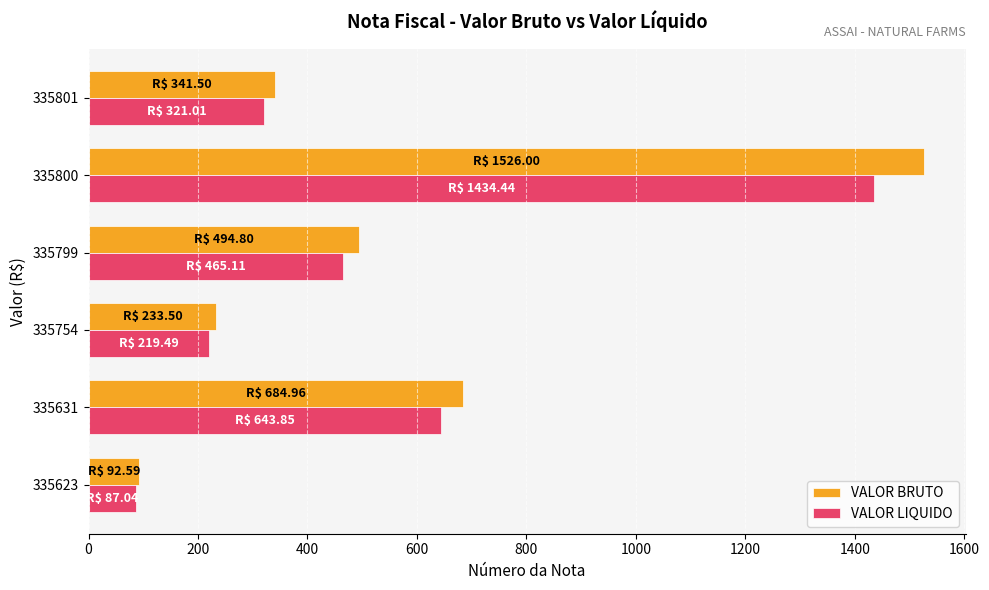

What is the maximum value shown in the chart?

1526.0